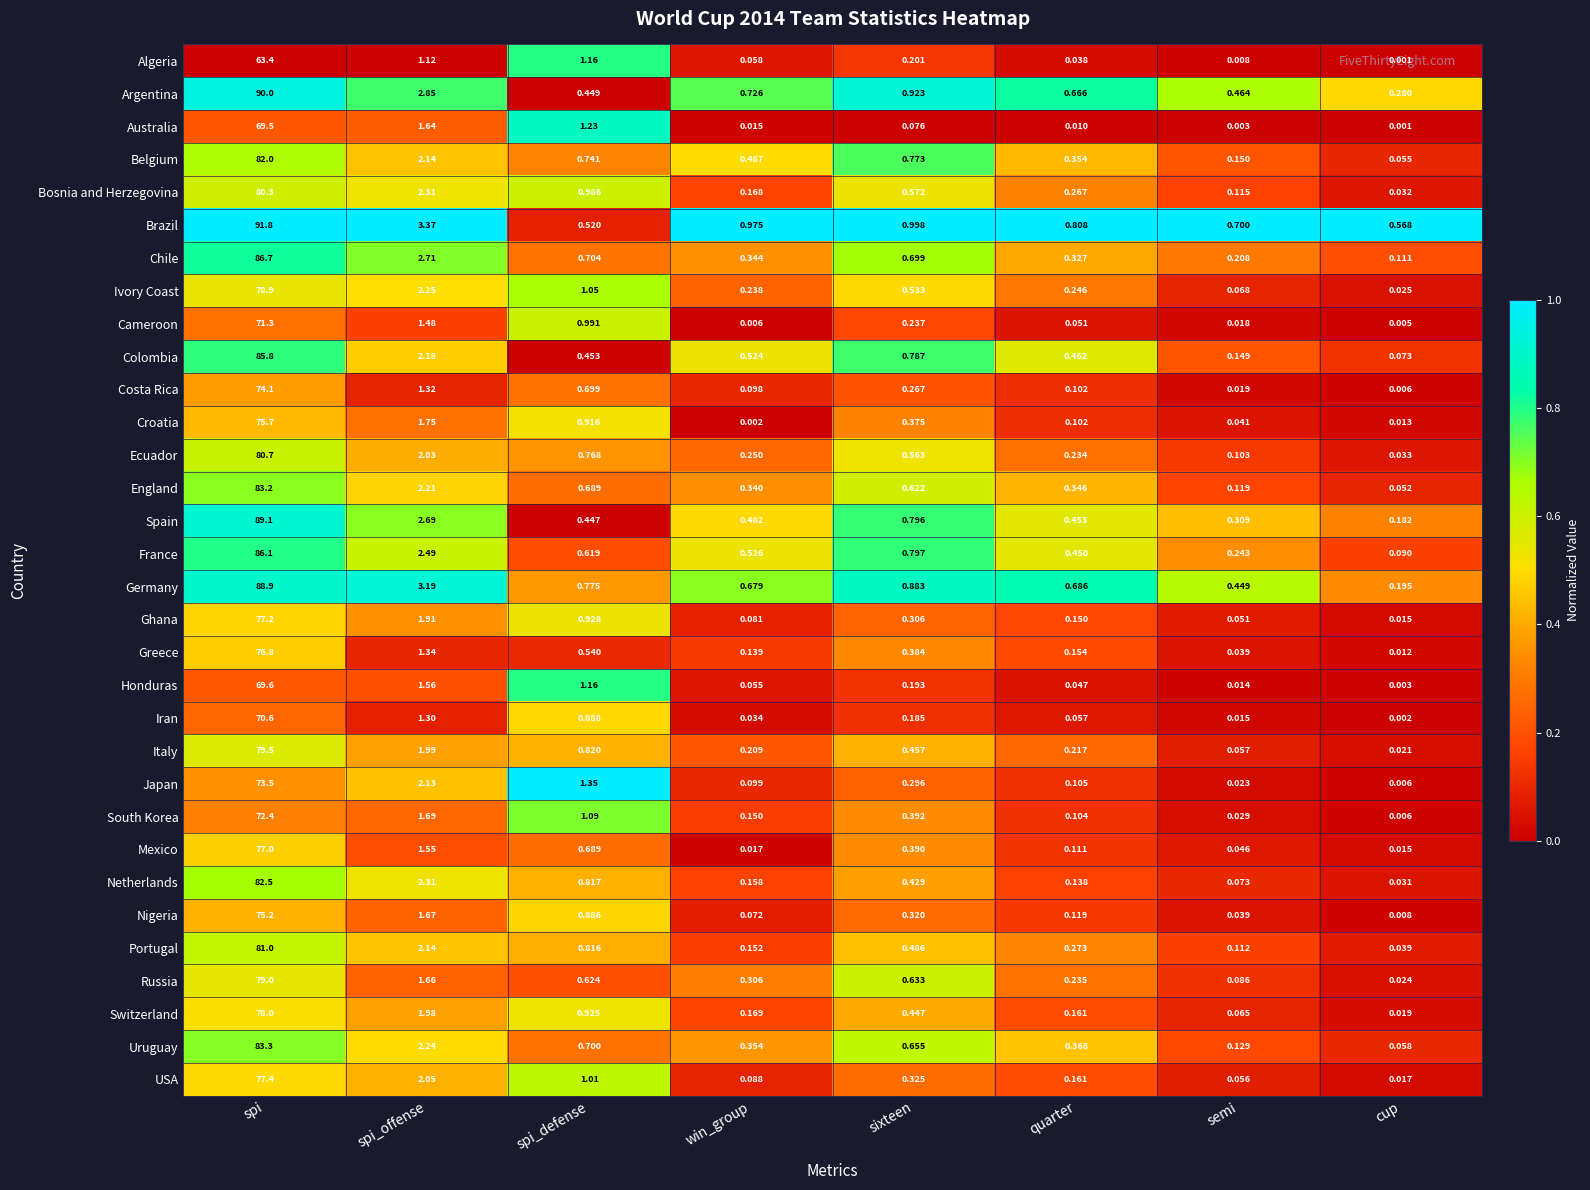

What is the total value across all series at sixteen?

16.0